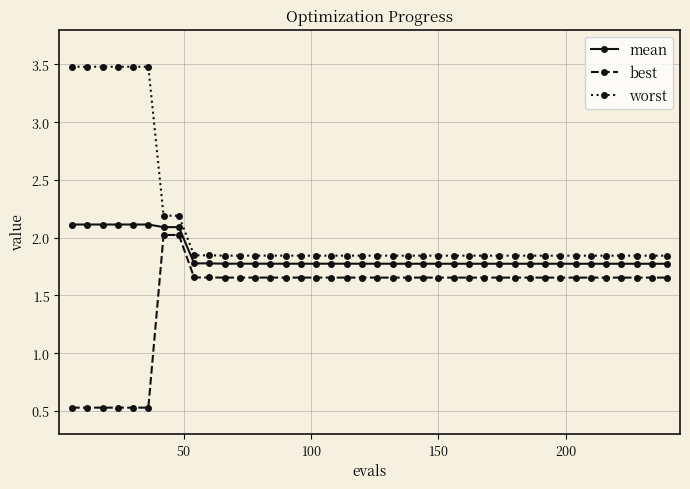

How many series are shown in this chart?

3